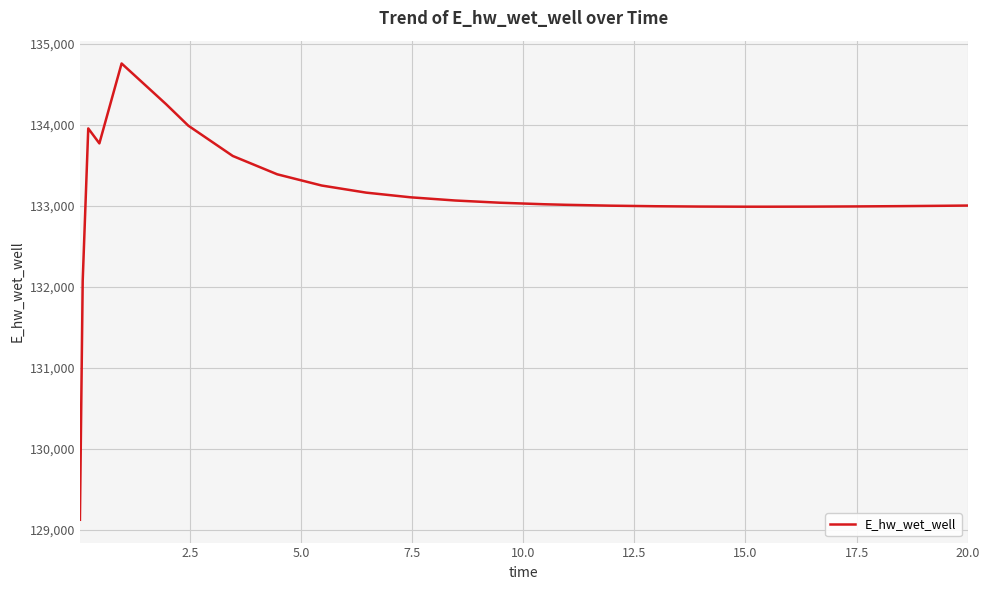

What is the maximum value shown in the chart?

134760.0